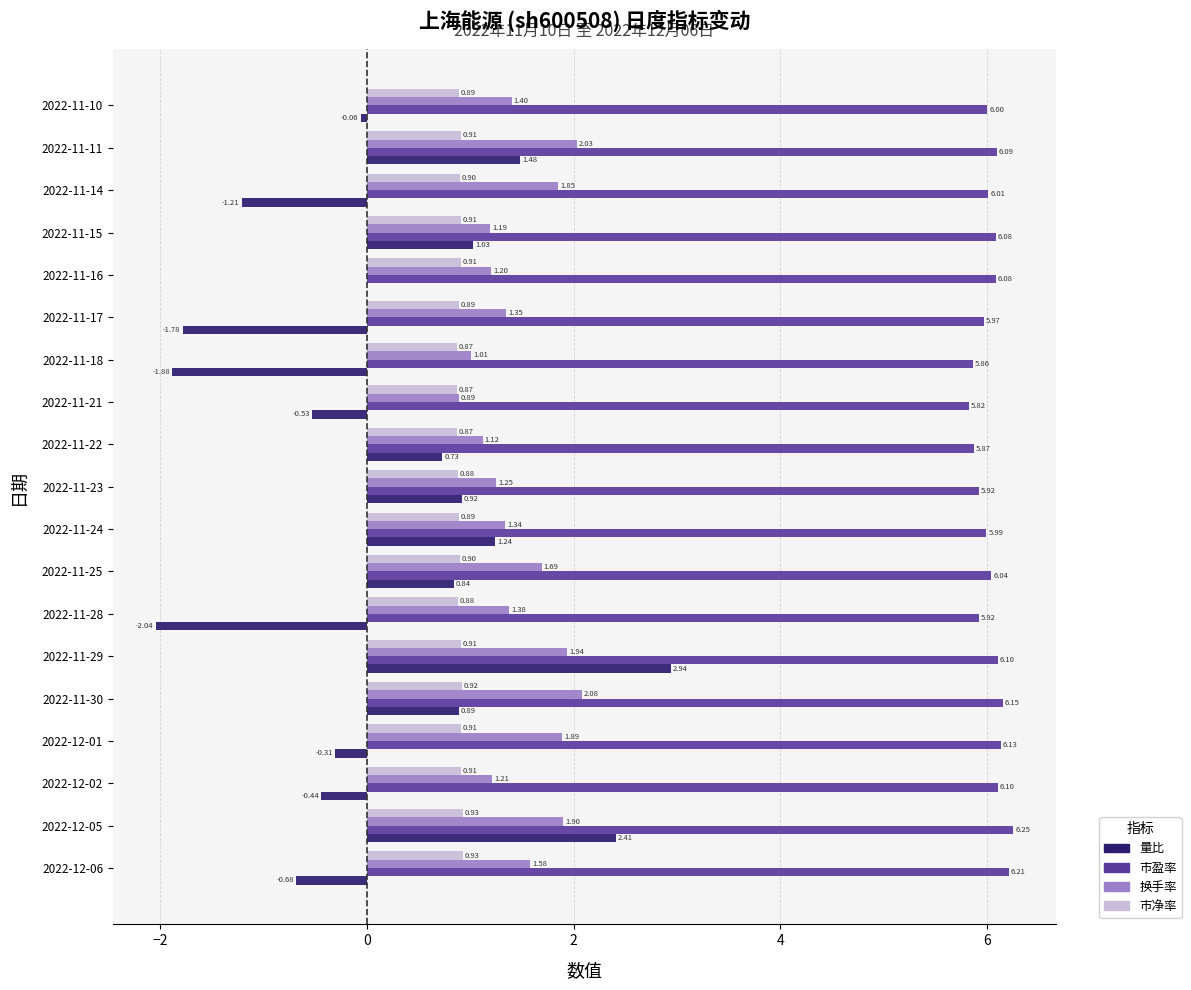

What is the sum of all 量比 values?

3.6